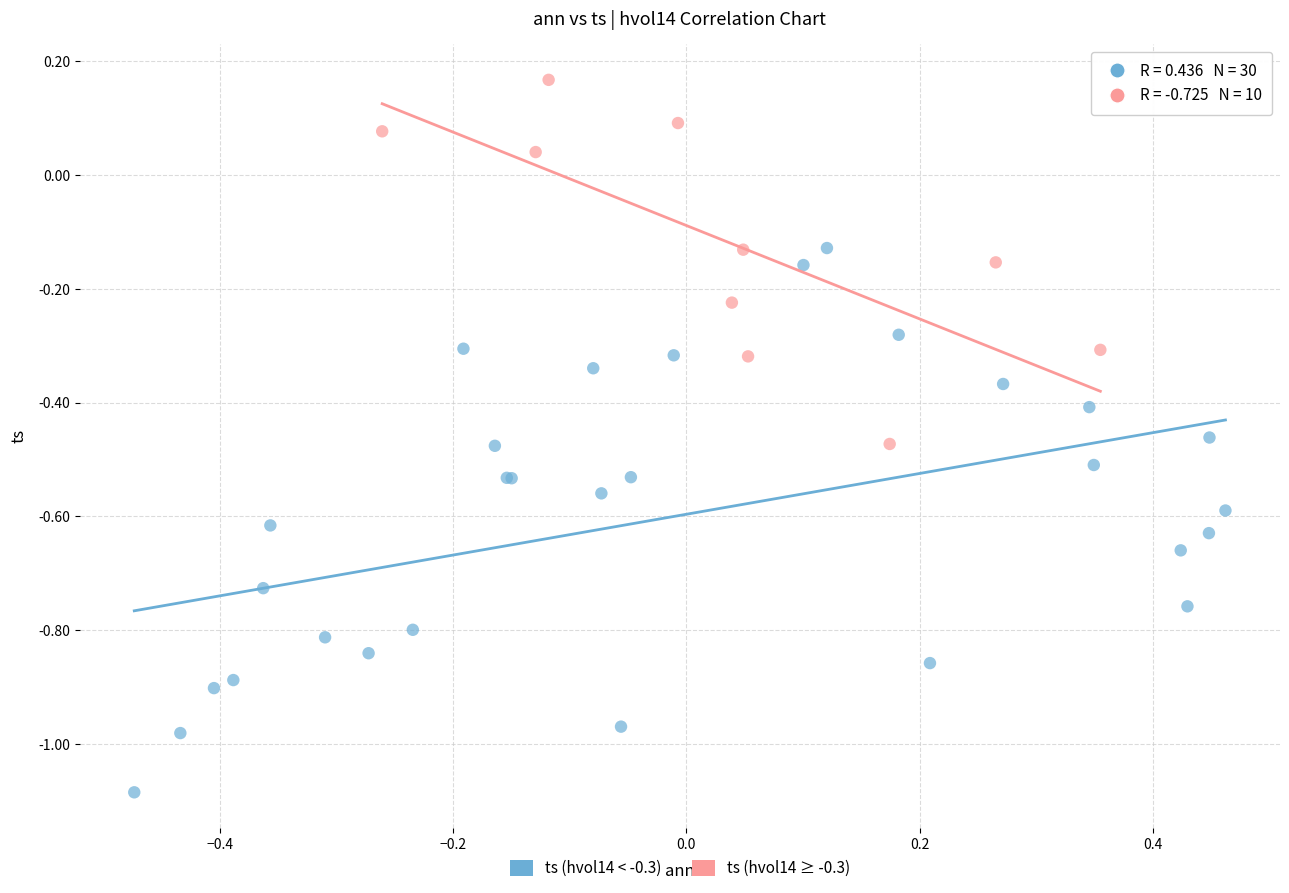

Which series has the largest Y range (max minus min)?

ts (hvol14 < -0.3)